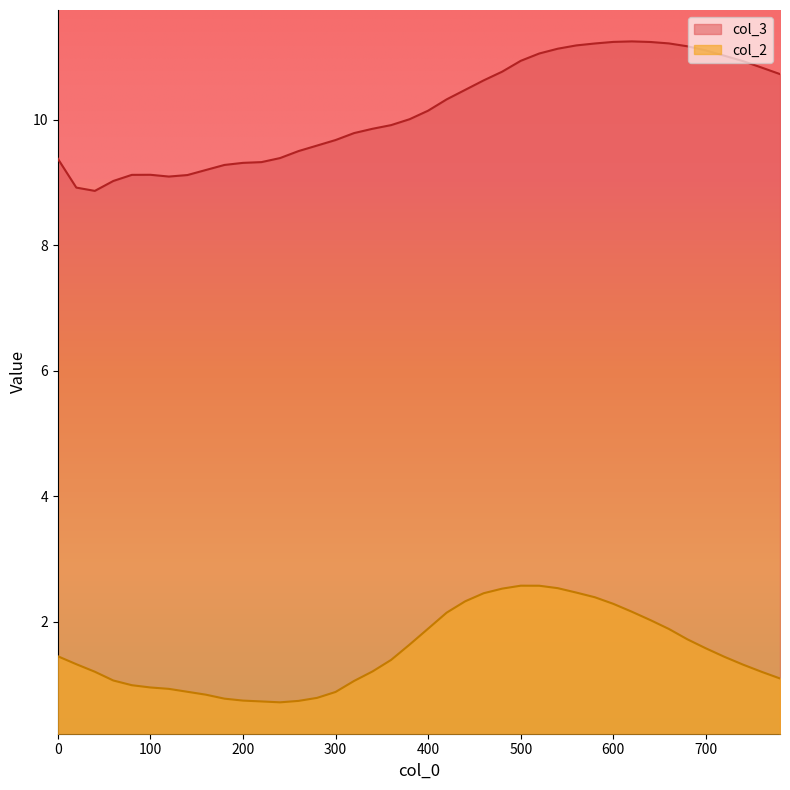

Where is the first local maximum for col_3?

100